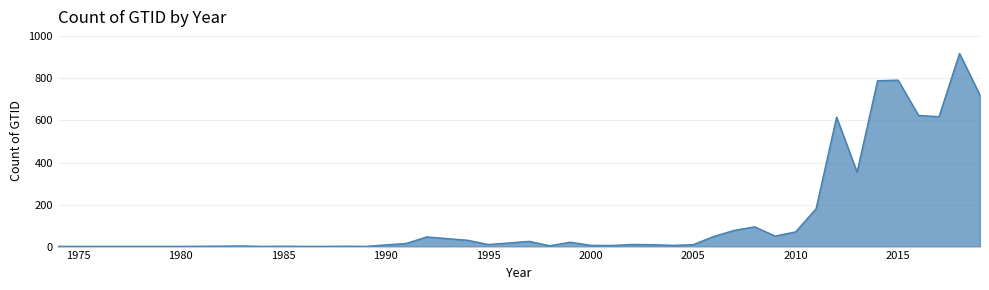

What is the greatest value displayed?

919